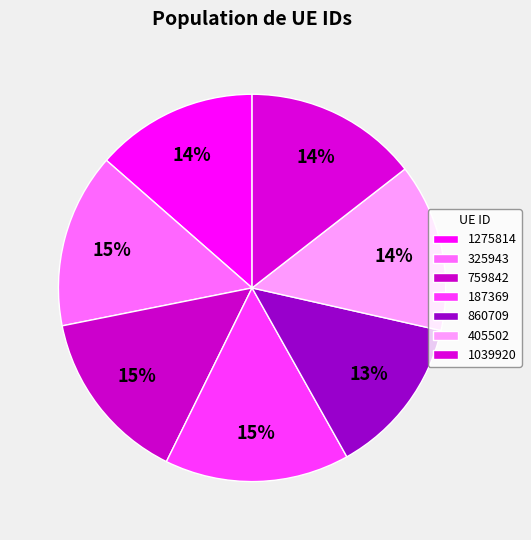

To the nearest percent, what is the difference between the largest and smallest slice percentages?

2%